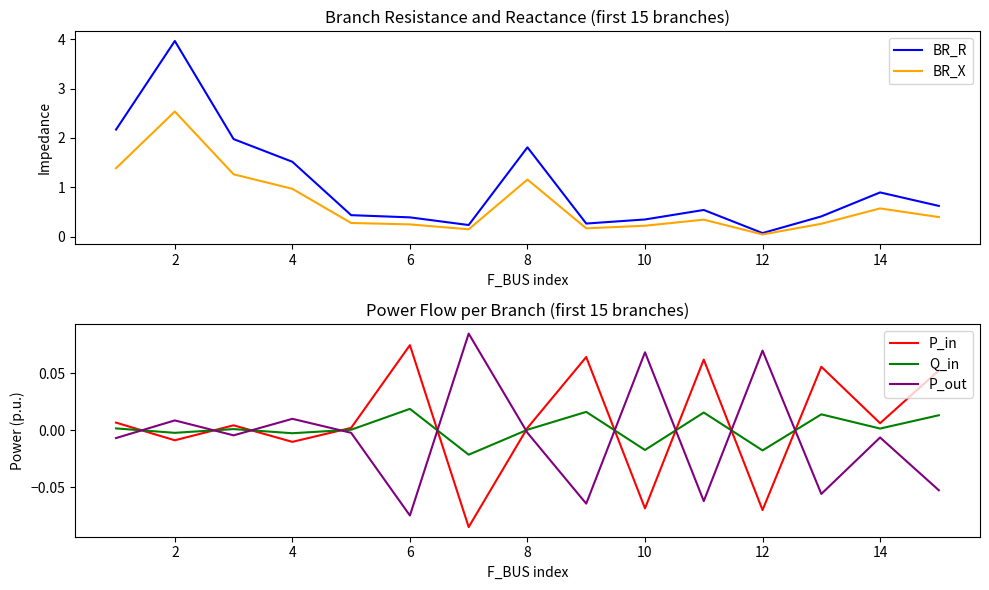

Reading right to left, extract all data points from this chart.

BR_R: 0.6	0.9	0.4	0.1	0.5	0.4	0.3	1.8	0.2	0.4	0.4	1.5	2.0	4.0	2.2
BR_X: 0.4	0.6	0.3	0.0	0.3	0.2	0.2	1.2	0.2	0.3	0.3	1.0	1.3	2.5	1.4
P_in: 0.1	0.0	0.1	-0.1	0.1	-0.1	0.1	0.0	-0.1	0.1	0.0	-0.0	0.0	-0.0	0.0
Q_in: 0.0	0.0	0.0	-0.0	0.0	-0.0	0.0	0.0	-0.0	0.0	0.0	-0.0	0.0	-0.0	0.0
P_out: -0.1	-0.0	-0.1	0.1	-0.1	0.1	-0.1	-0.0	0.1	-0.1	-0.0	0.0	-0.0	0.0	-0.0